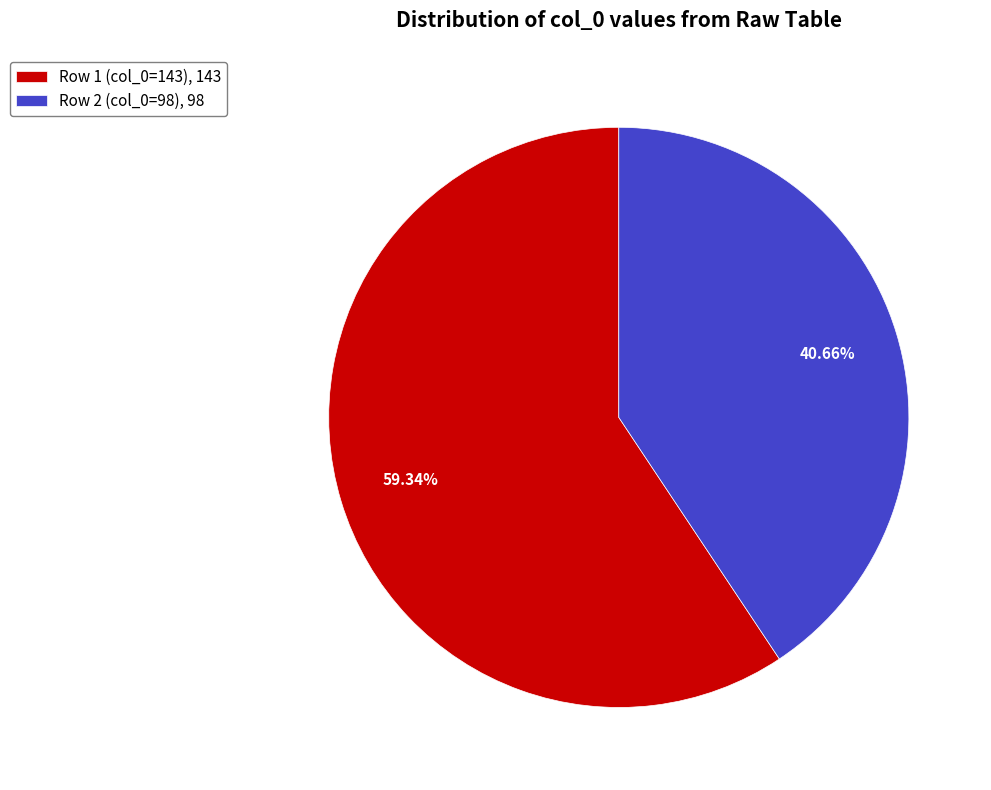

Which category has the smallest portion of the pie?

Row 2 (col_0=98), 98